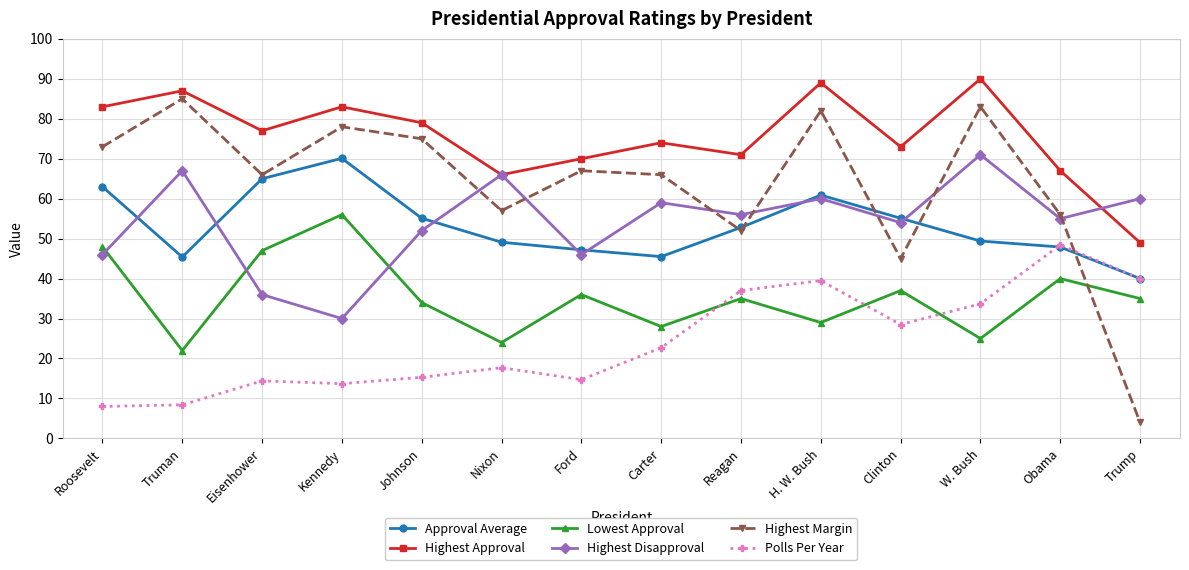

Which series has the widest spread of values?

Highest Margin